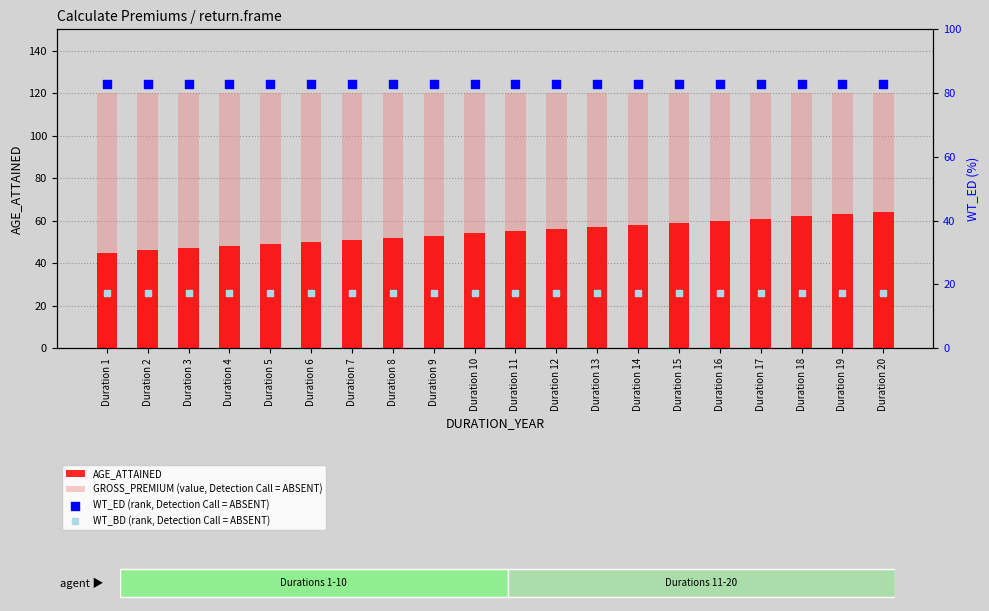

Is the value of WT_ED (rank, Detection Call = ABSENT) at Duration 18 greater than the value of GROSS_PREMIUM (value, Detection Call = ABSENT) at Duration 2?

No